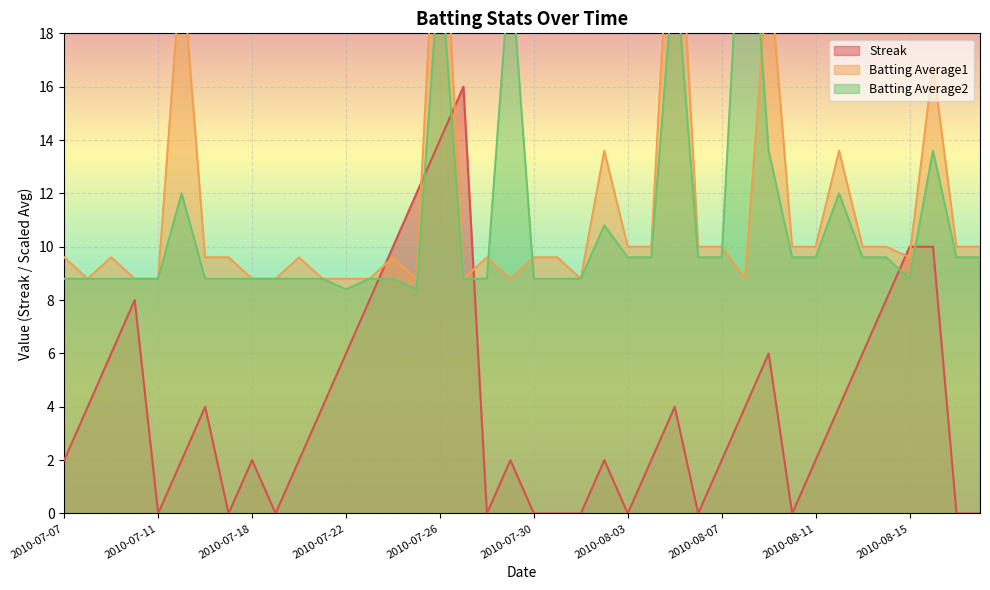

How many times do Batting Average1 and Batting Average2 cross each other?

4